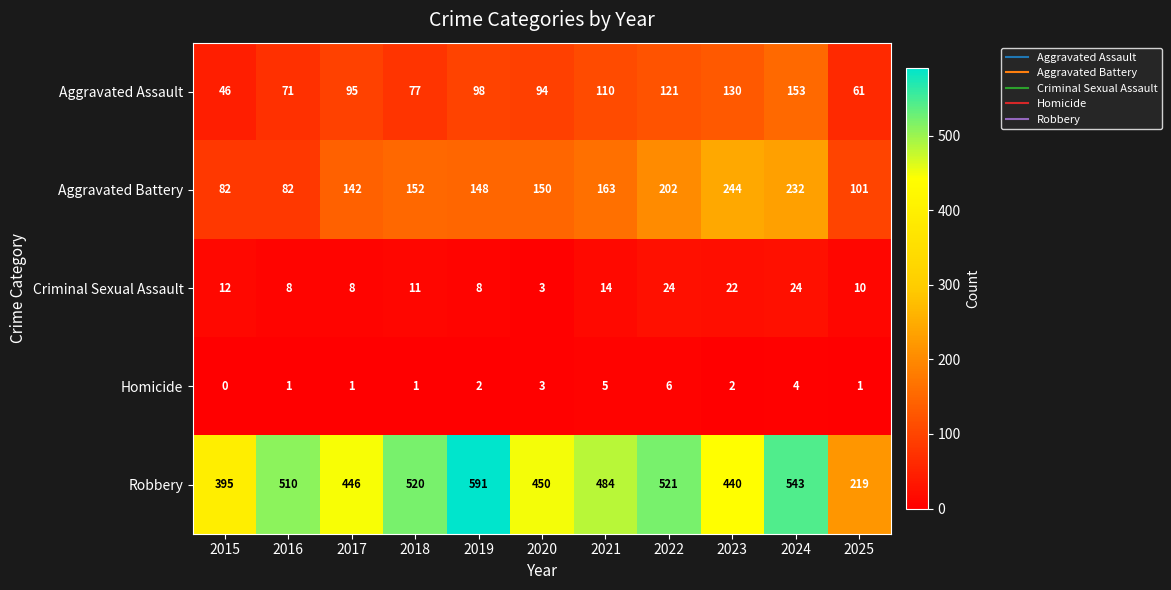

Which series has the largest total across all categories?

Robbery